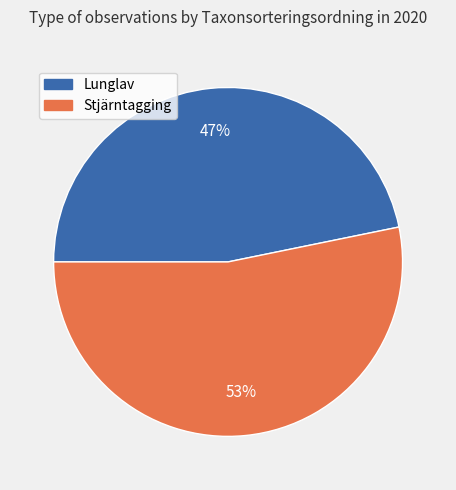

How many segments does this pie chart have?

2